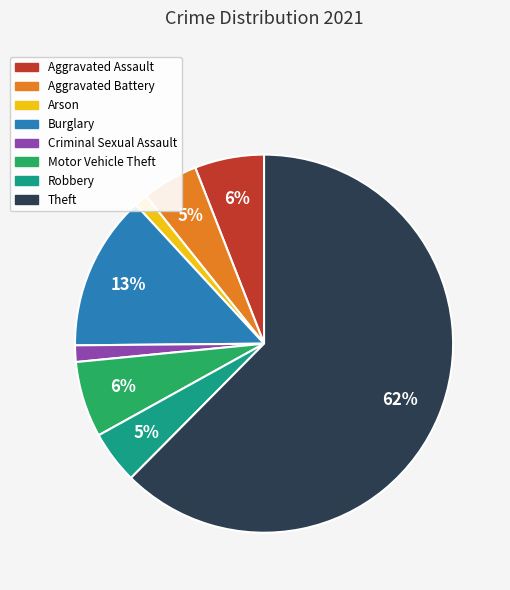

To the nearest percent, what portion does Burglary represent?

13%